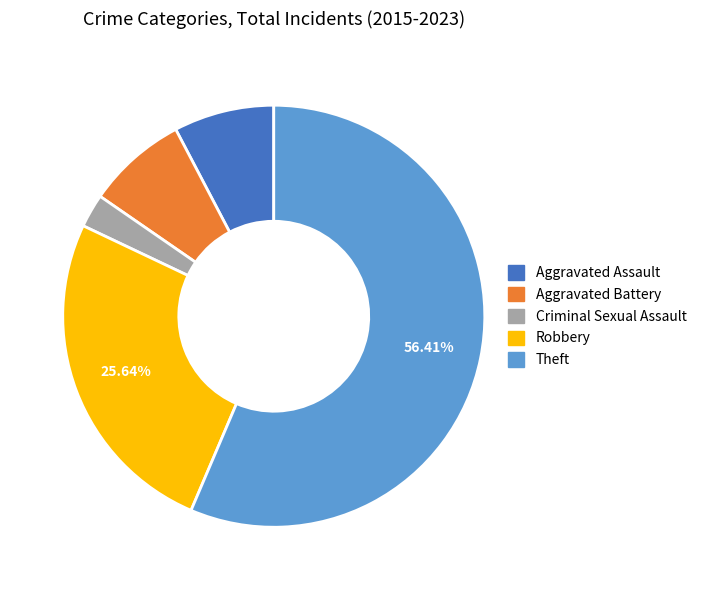

Which slice is the largest?

Theft